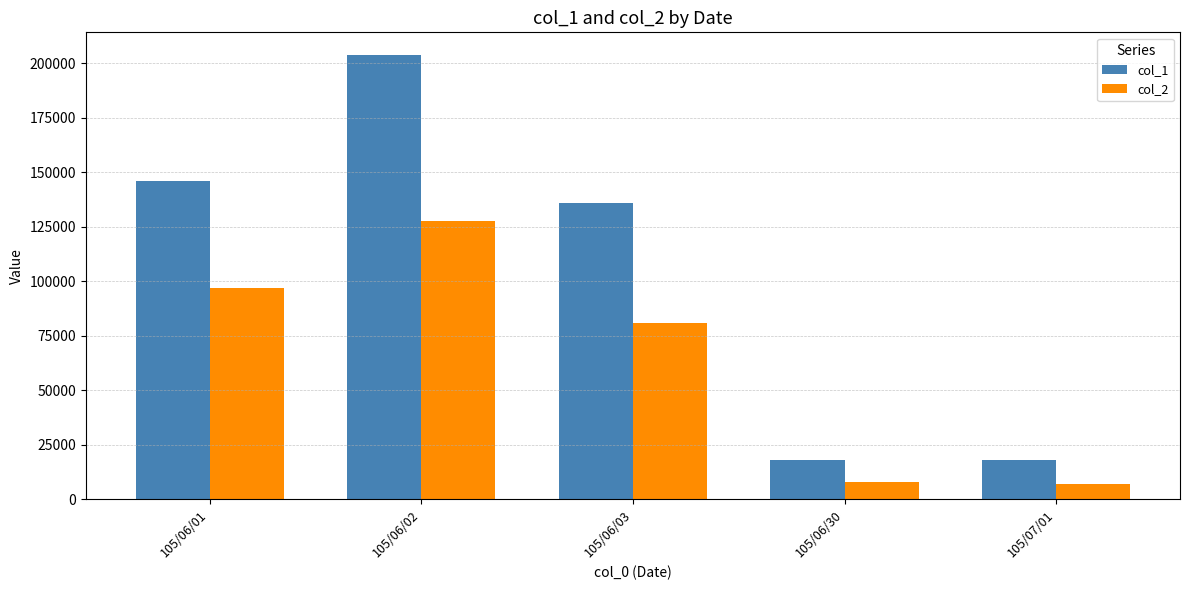

At which label is col_2 closest to 67520?

105/06/03